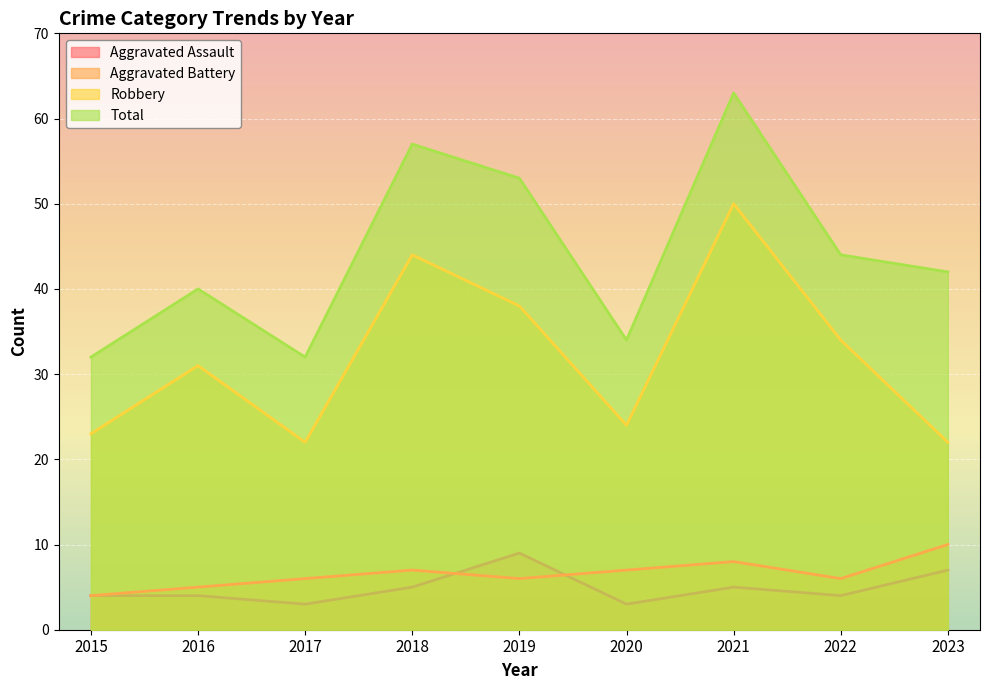

How many values in the Total series are below 42?

4